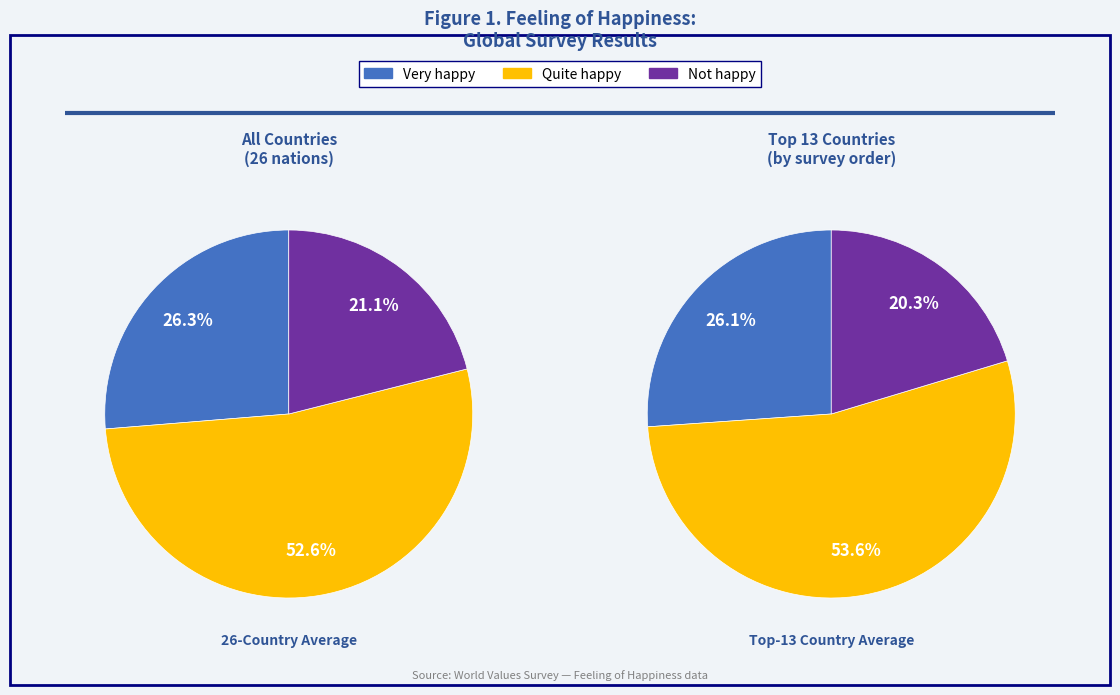

Is it true that Mexico is 1% of the pie?

False